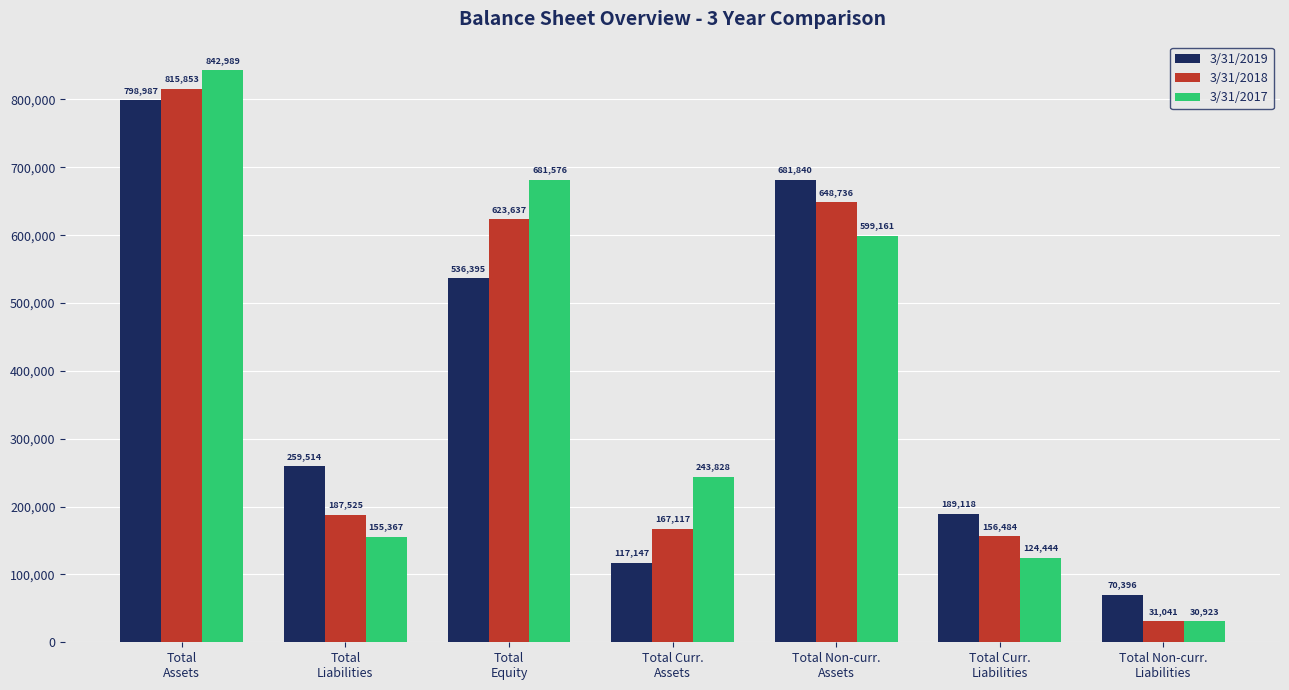

What is the sum of the 3/31/2019 values at Total
Liabilities and Total
Equity?

795909